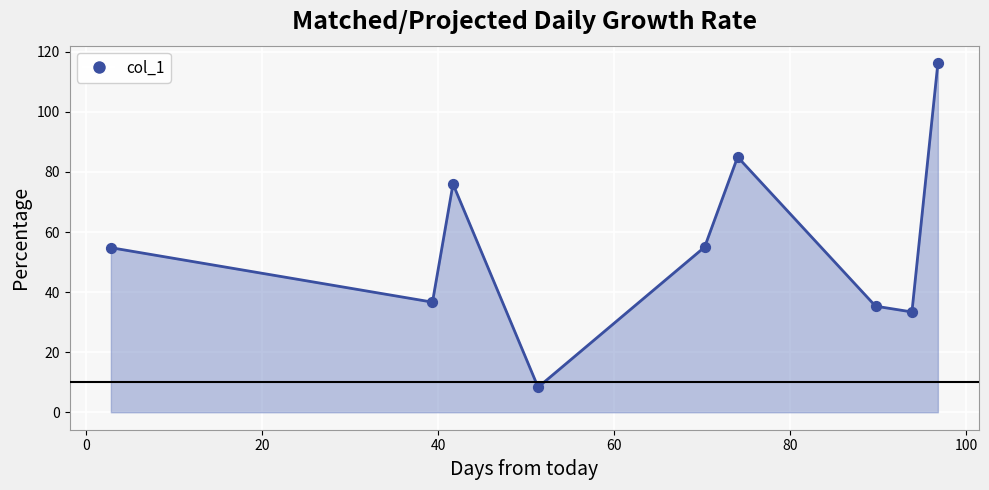

What is the minimum value shown in the chart?

8.3